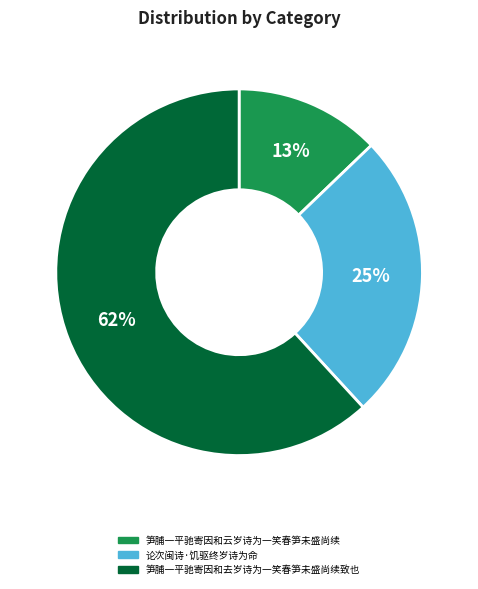

Count the number of slices in the pie.

3